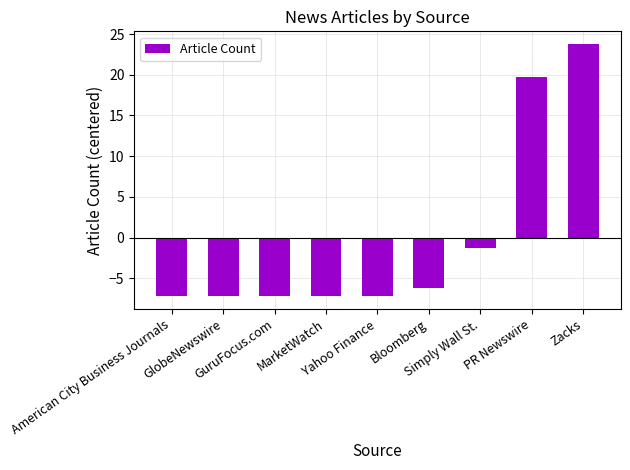

Reading left to right, what are all the values shown in this chart?

-7.2	-7.2	-7.2	-7.2	-7.2	-6.2	-1.2	19.8	23.8